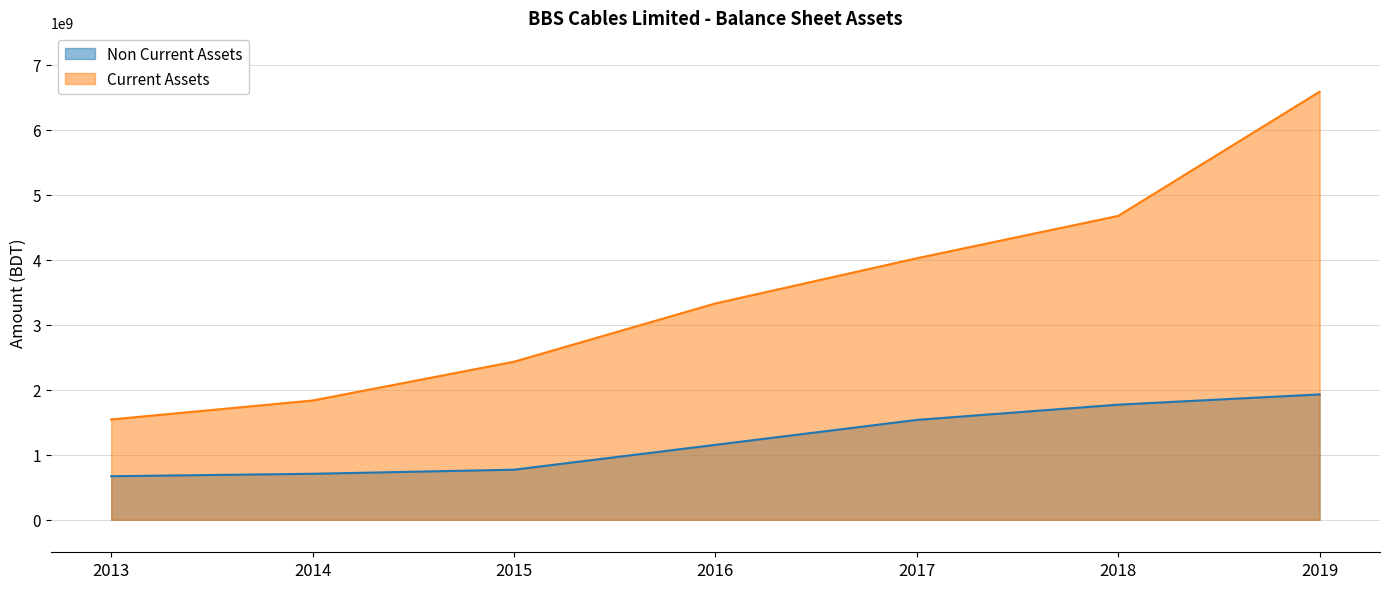

What is the spread (max minus min) of values at 2016?

2175451026